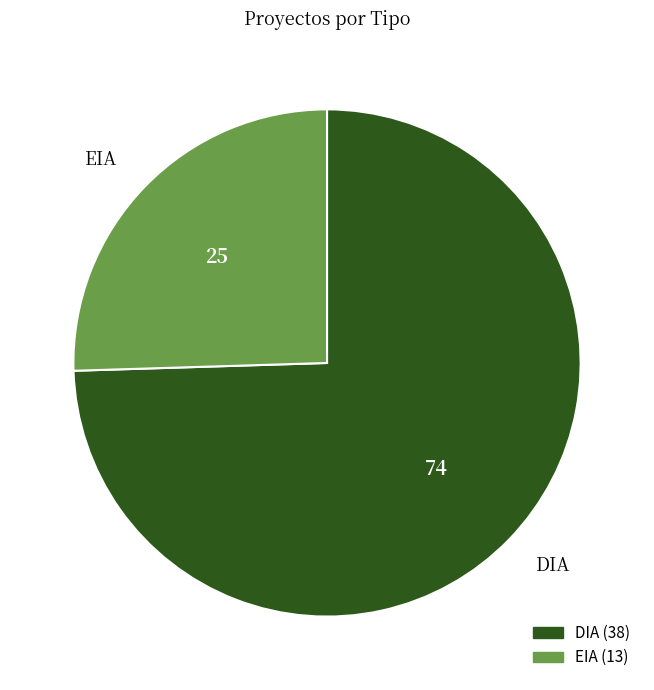

Is there any slice that represents more than half of the pie?

Yes